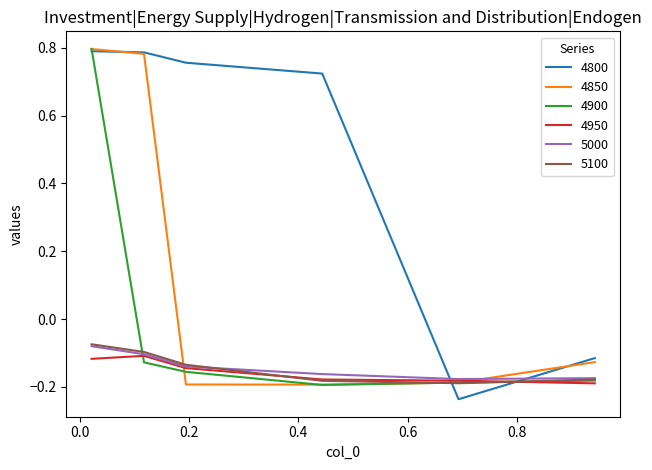

True or false: 5000 and 4800 intersect in this chart.

True